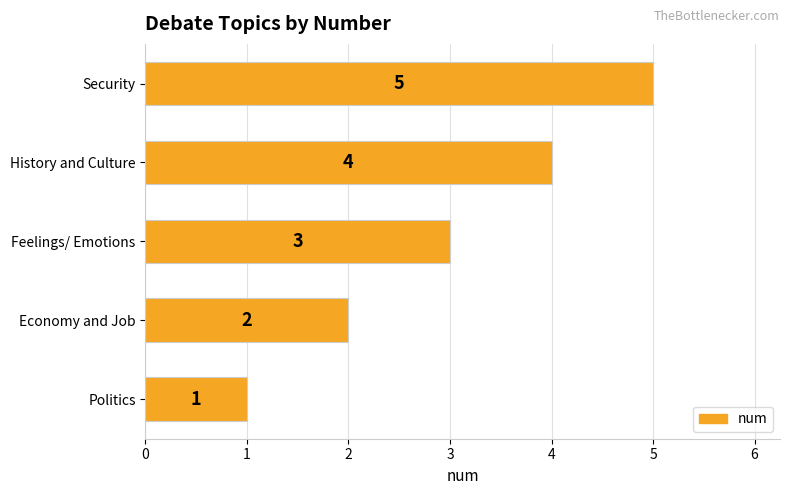

Is it true that the value at Economy and Job is 2?

True